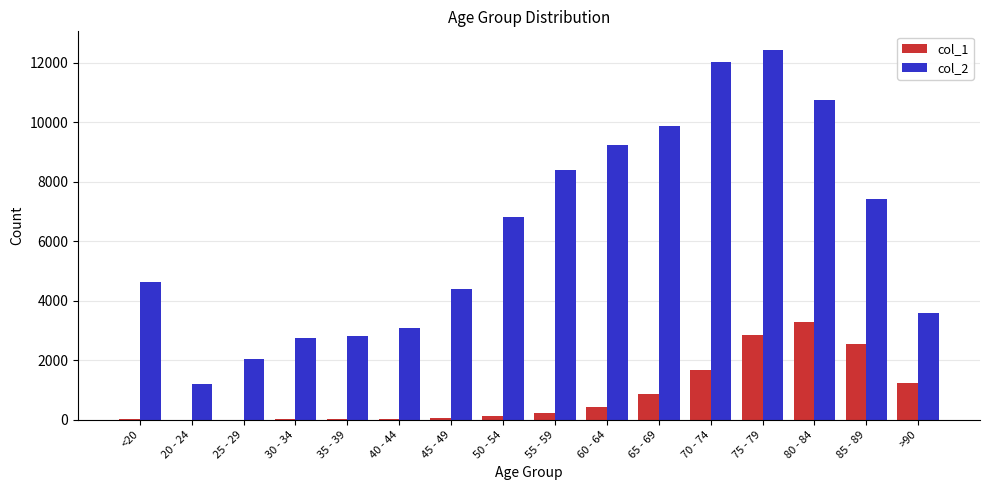

Are the bars horizontal?

No